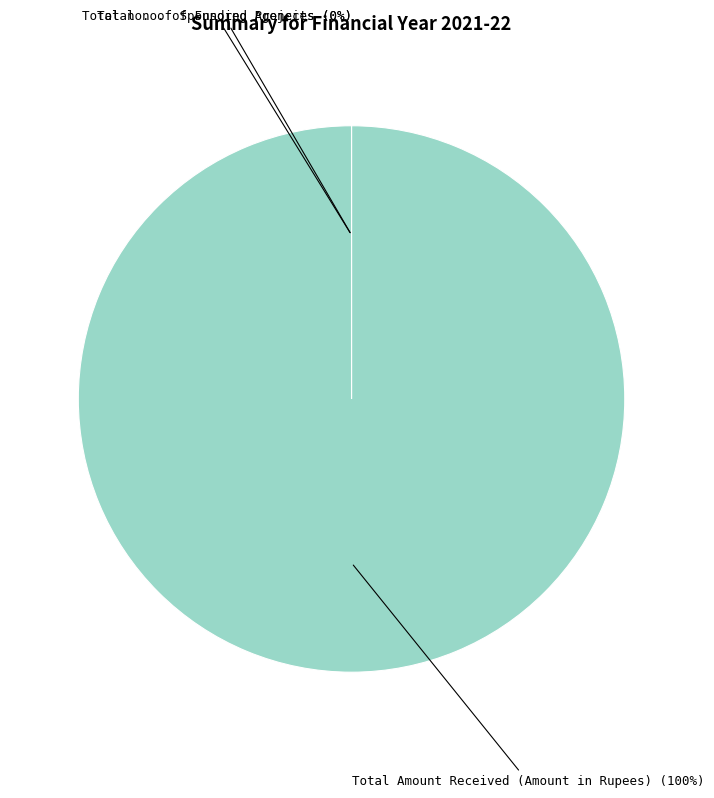

To the nearest percent, what is the average slice percentage?

33%